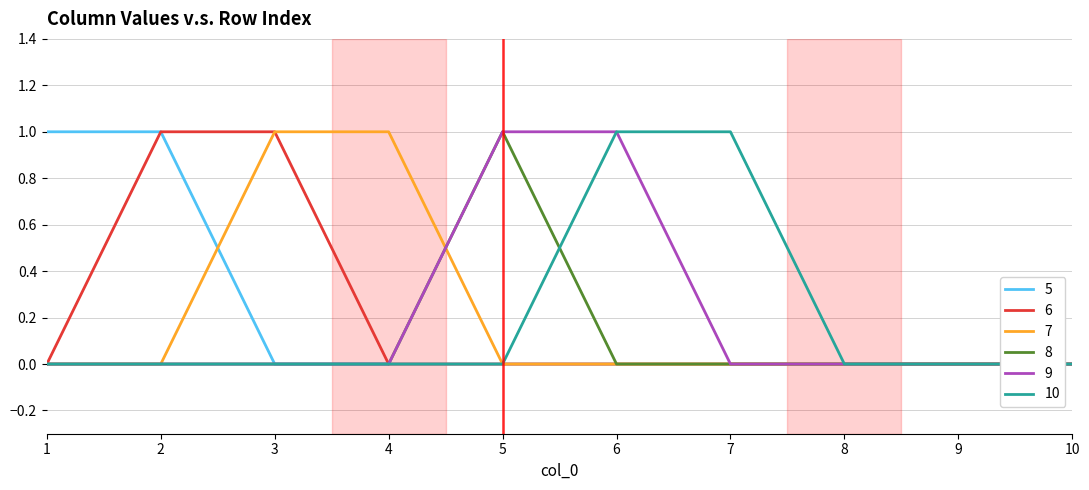

The 10 series shows 1 at 1. True or false?

False